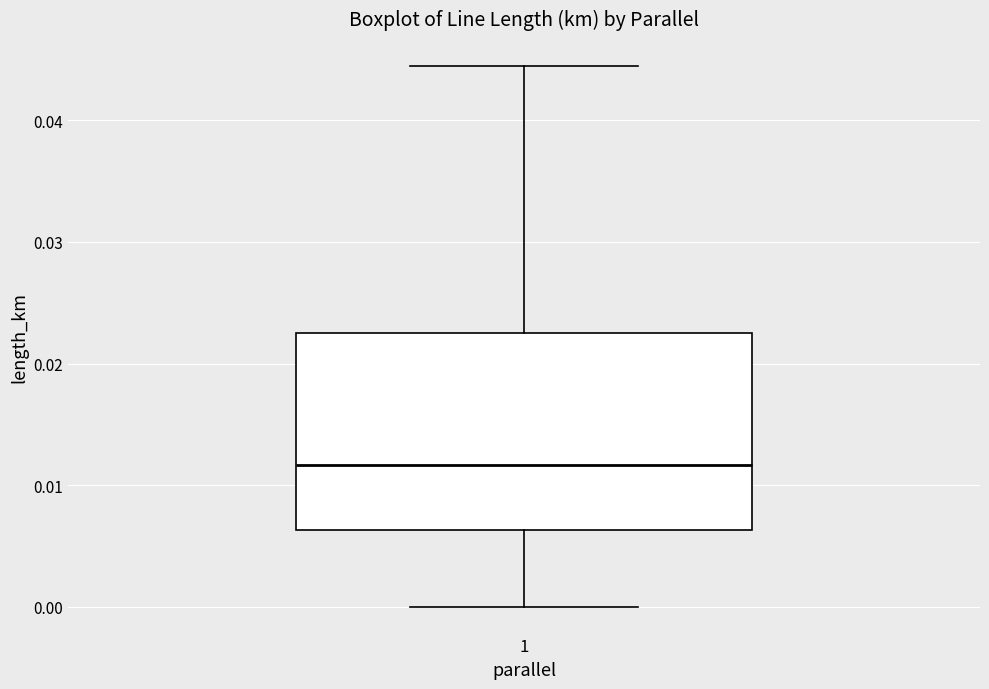

Read this box plot against the y-axis: the position of the median line, the range covered by the box, and the ends of both whiskers. The values are not printed on the chart, so give them approximately, as read against the axis.

median 0.012, box 0.006 to 0.022, whiskers 0.000 to 0.044